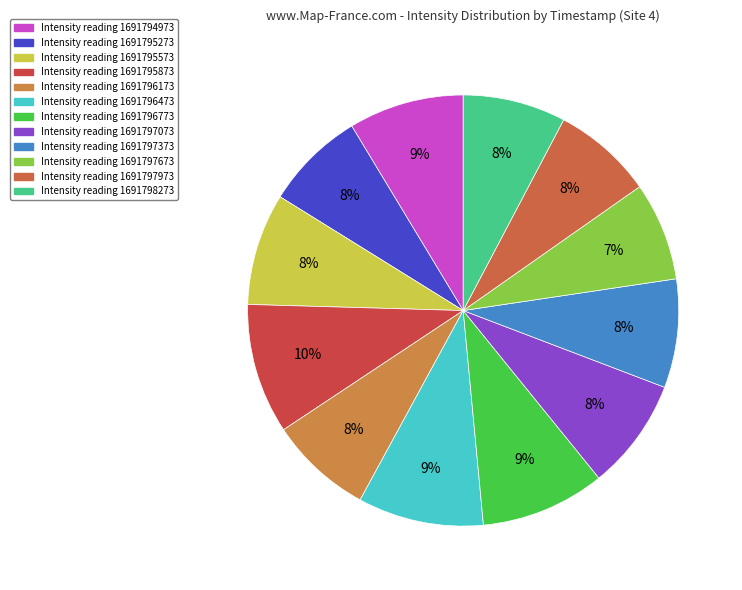

Does any single category account for the majority?

No